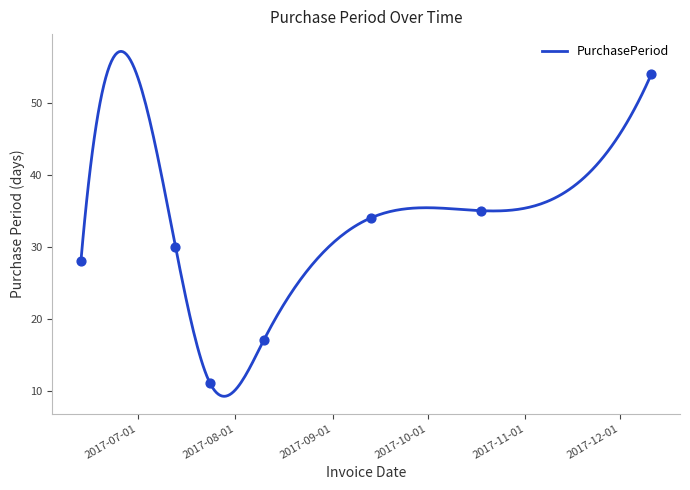

What is the change in value from 2017-06-13 to 2017-10-18?

+7